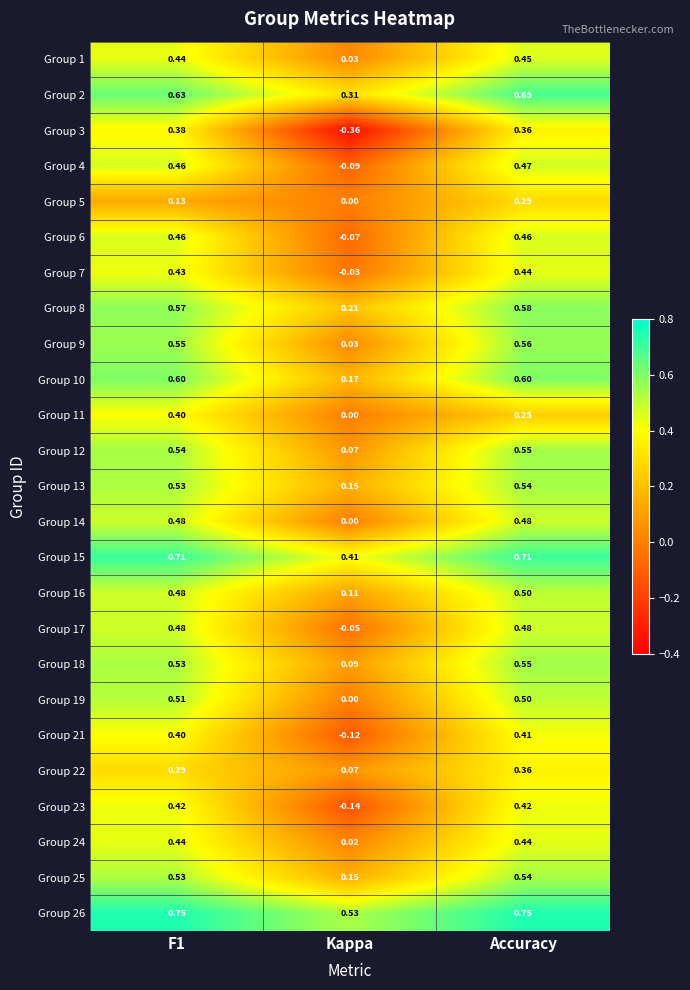

Where is Group 10 nearest to the value 0?

Kappa